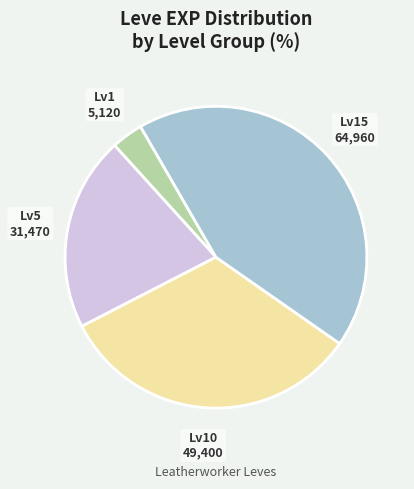

Is there a majority slice in this chart?

No